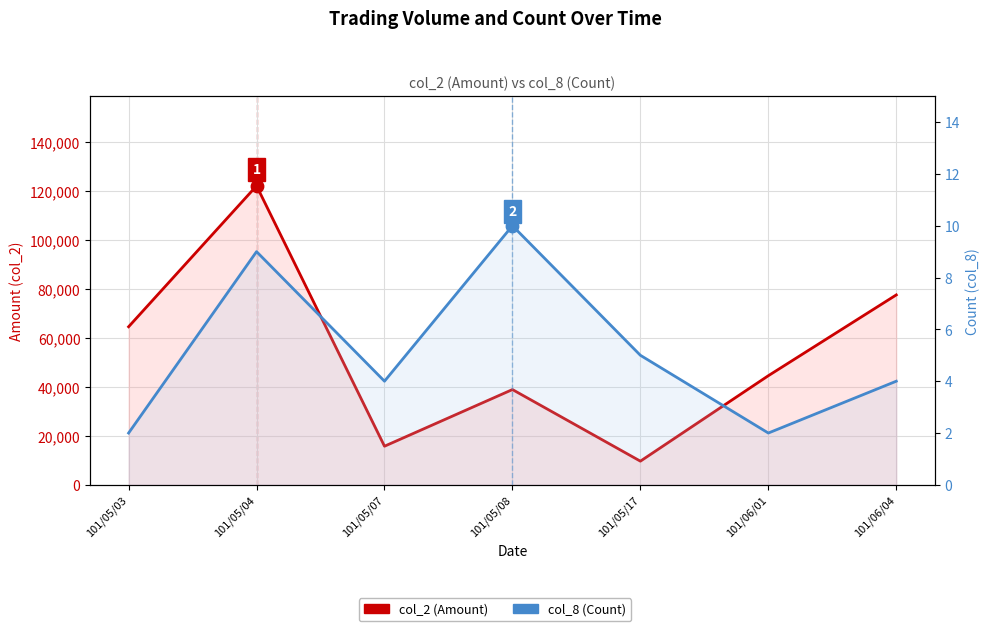

At which category is the sum across all series the highest?

101/05/04